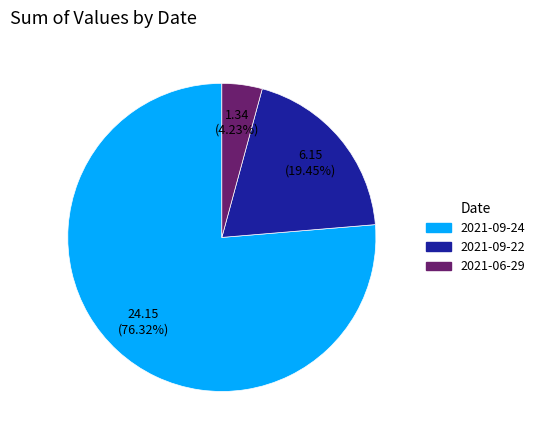

Count the number of slices in the pie.

3